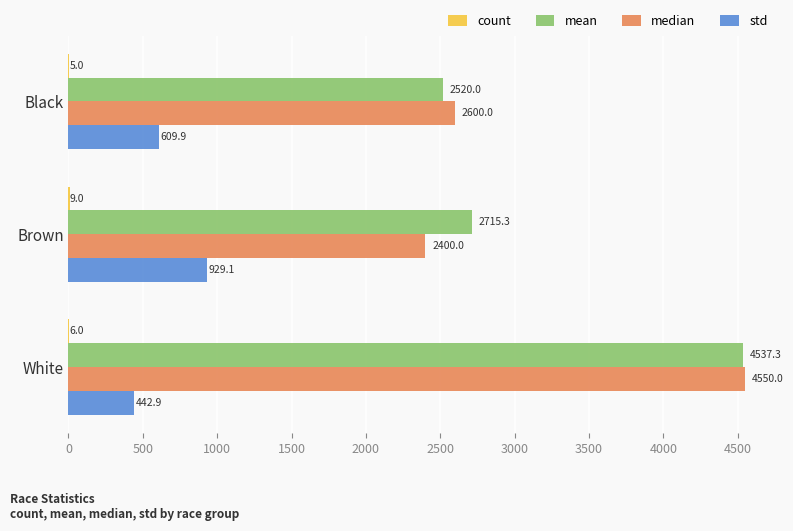

Is it true that std equals 264.5 at White?

False